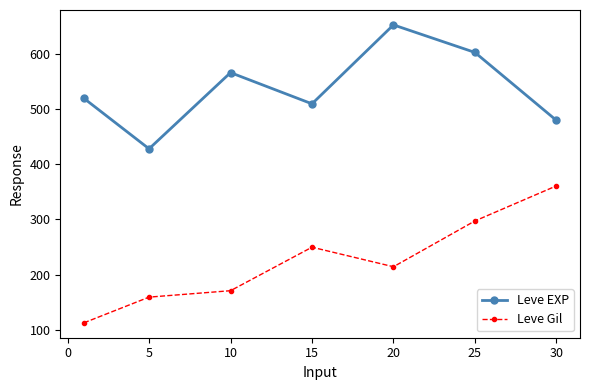

What is the greatest value displayed?

653.3